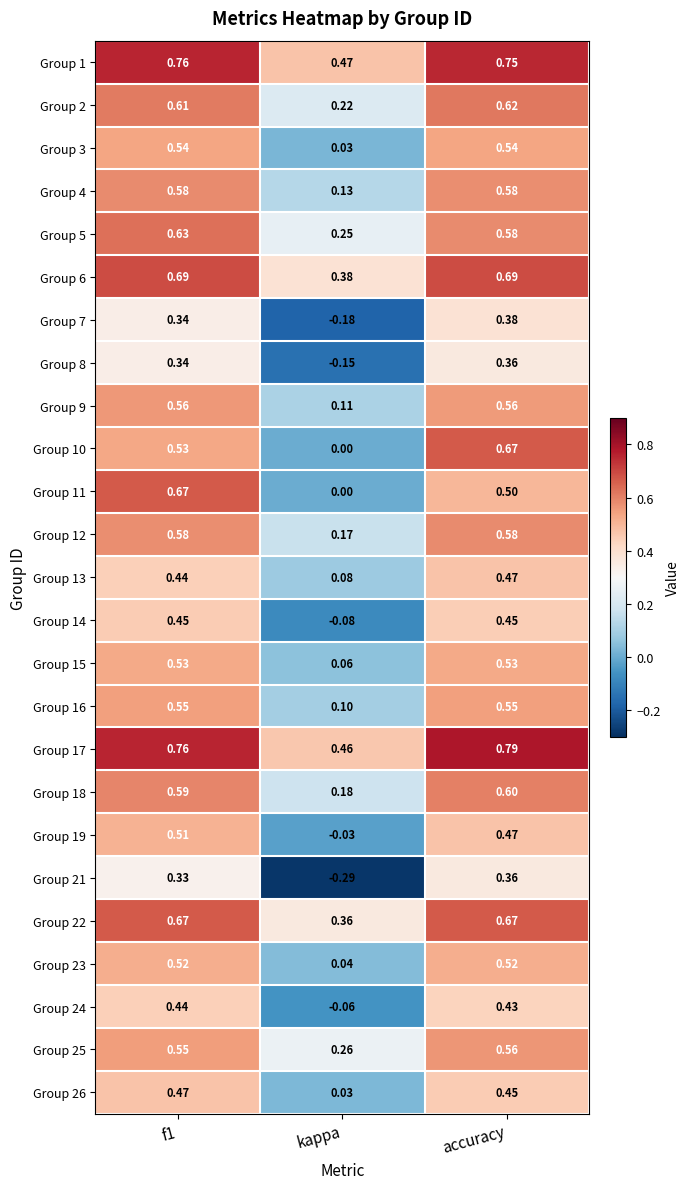

Is the value of Group 2 at kappa greater than the value of Group 16 at f1?

No